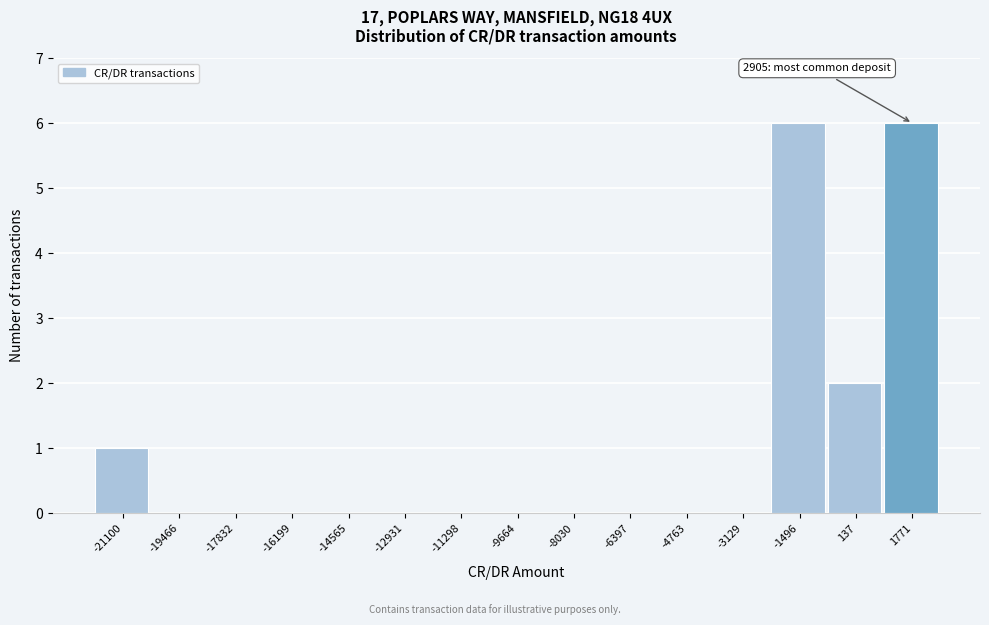

Reading left to right, list all the values displayed in this chart.

-21100=1	-19466=0	-17832=0	-16199=0	-14565=0	-12931=0	-11298=0	-9664=0	-8030=0	-6397=0	-4763=0	-3129=0	-1496=6	137=2	1771=6